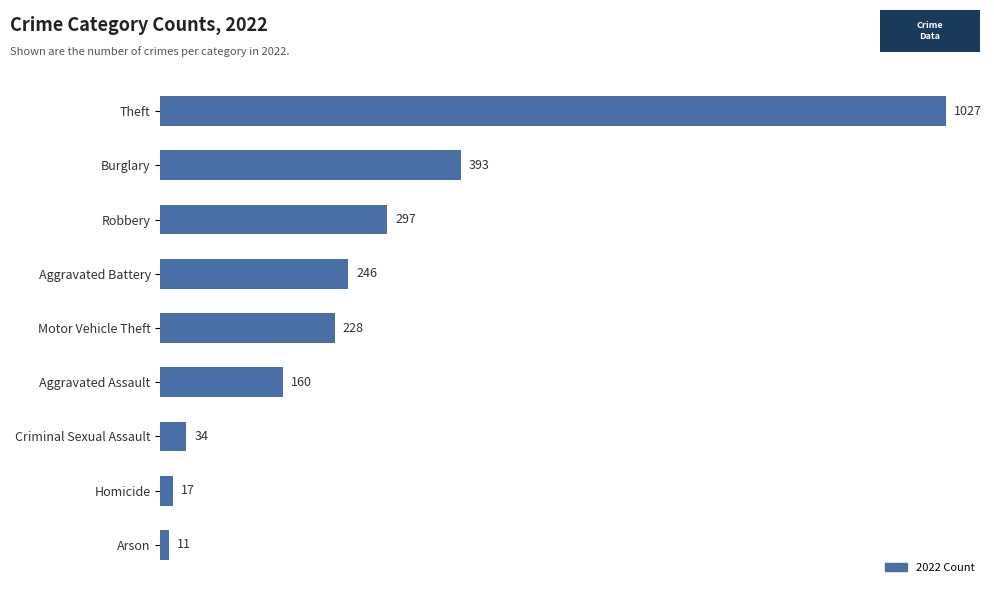

Between Burglary and Motor Vehicle Theft, which is larger?

Burglary